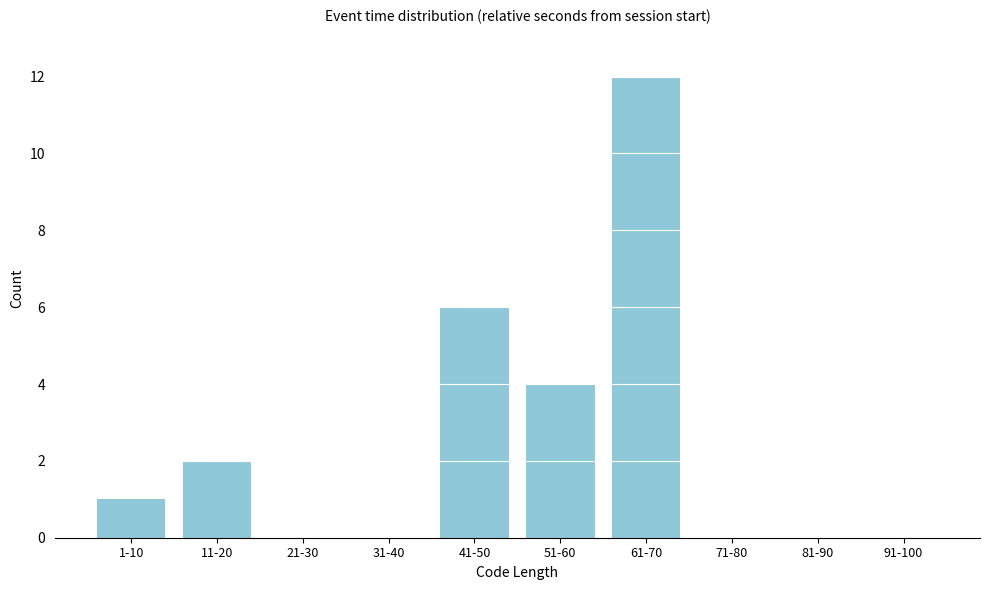

Reading left to right, list all the values displayed in this chart.

1-10=1	11-20=2	21-30=0	31-40=0	41-50=6	51-60=4	61-70=12	71-80=0	81-90=0	91-100=0